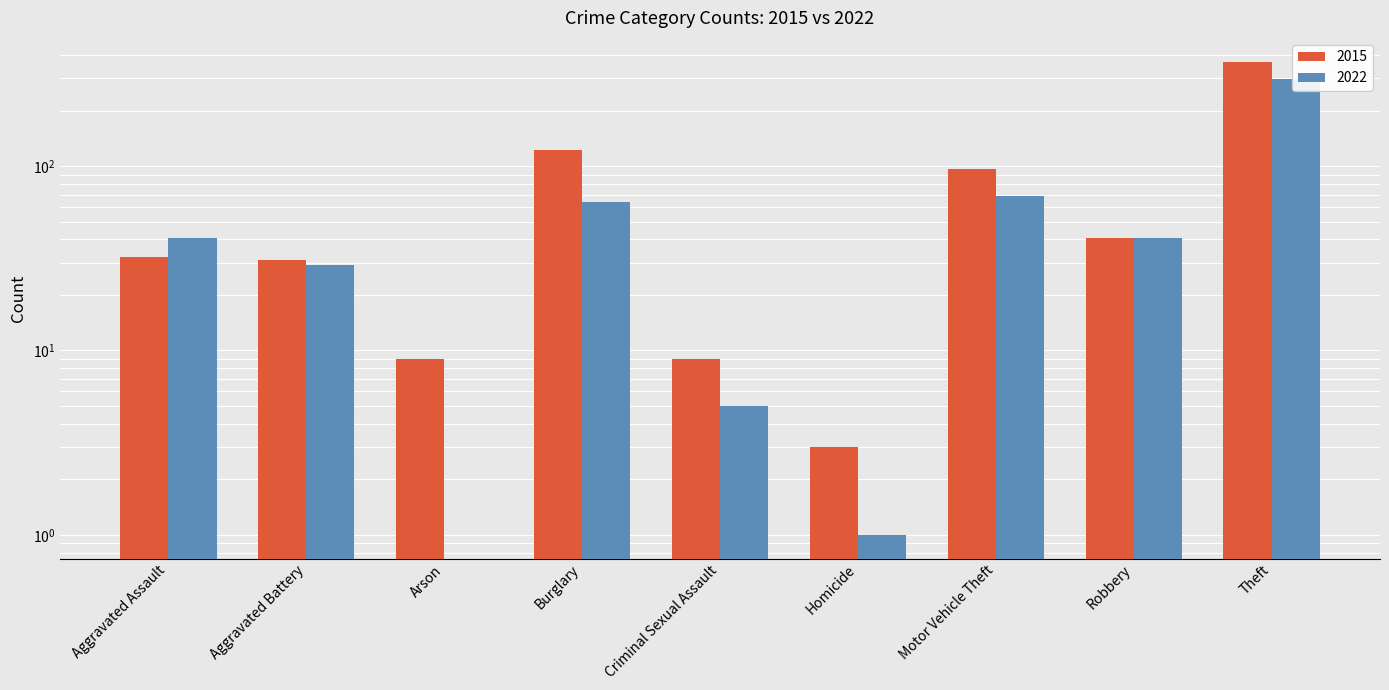

Between Burglary and Motor Vehicle Theft, which series saw the biggest shift?

2015